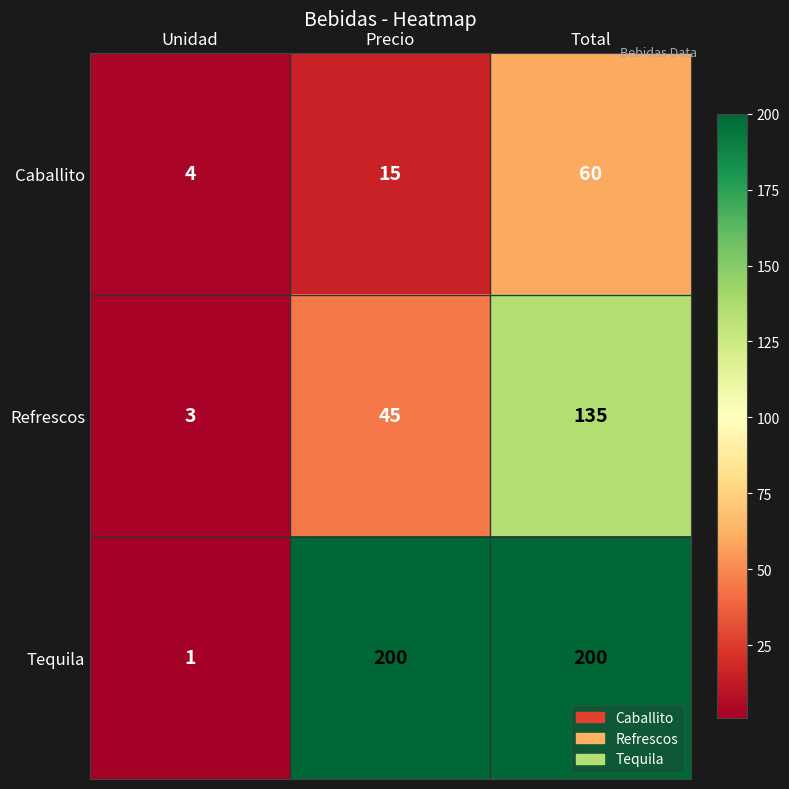

True or false: Caballito has a value of 6 at Unidad.

False